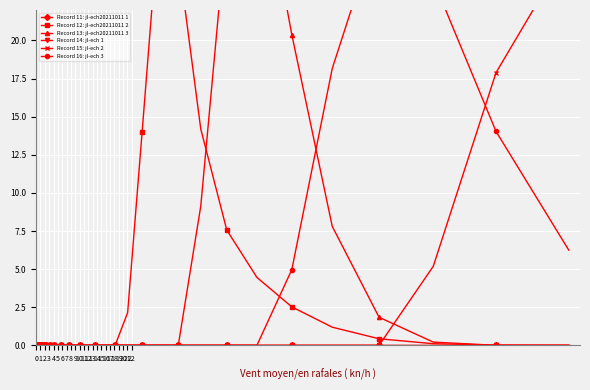

Which series has the largest total across all categories?

Record 12: jl-ech20211011 2